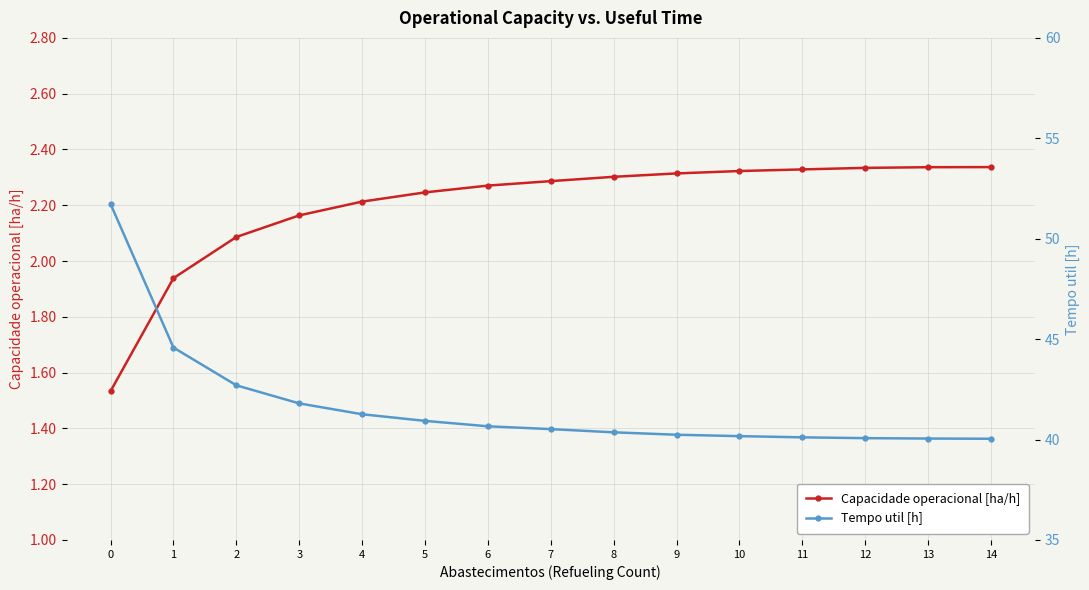

Which series has the largest total across all categories?

Tempo util [h]